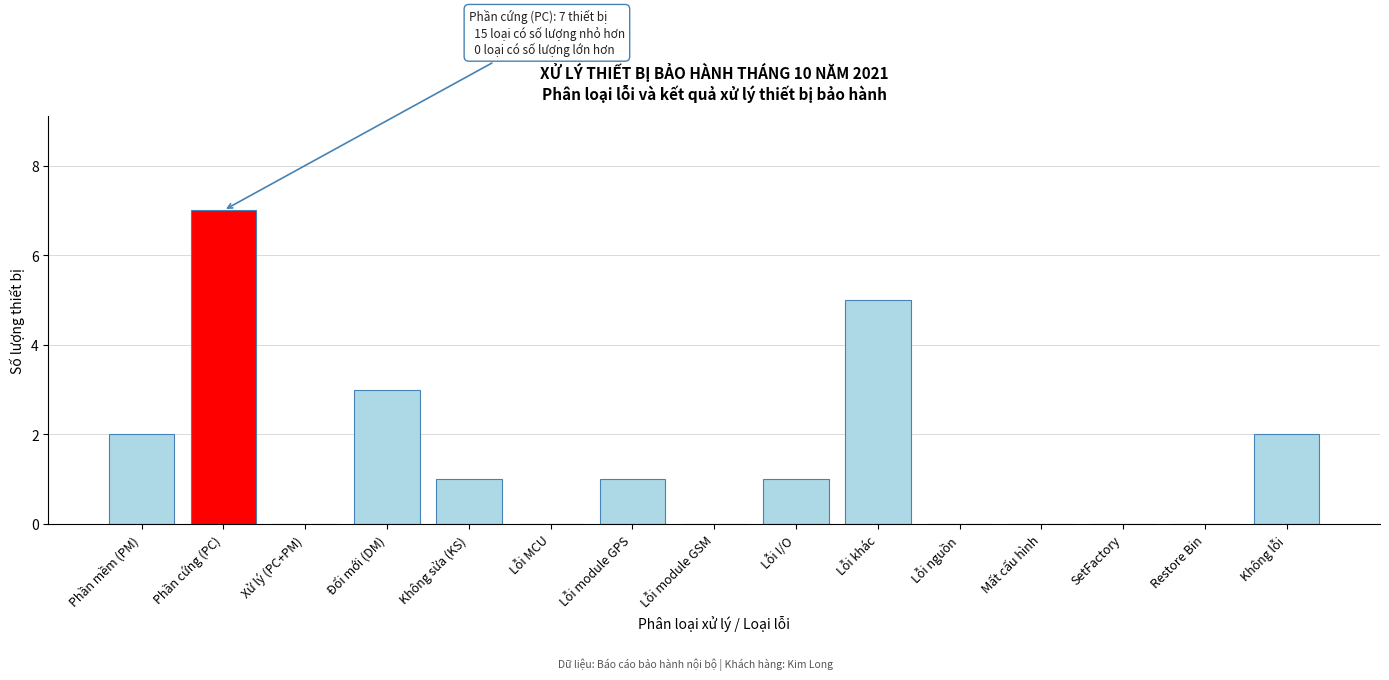

Reading right to left, what are all the values shown in this chart?

Không lỗi=2	Restore Bin=0	SetFactory=0	Mất cấu hình=0	Lỗi nguồn=0	Lỗi khác=5	Lỗi I/O=1	Lỗi module GSM=0	Lỗi module GPS=1	Lỗi MCU=0	Không sửa (KS)=1	Đổi mới (DM)=3	Xử lý (PC+PM)=0	Phần cứng (PC)=7	Phần mềm (PM)=2